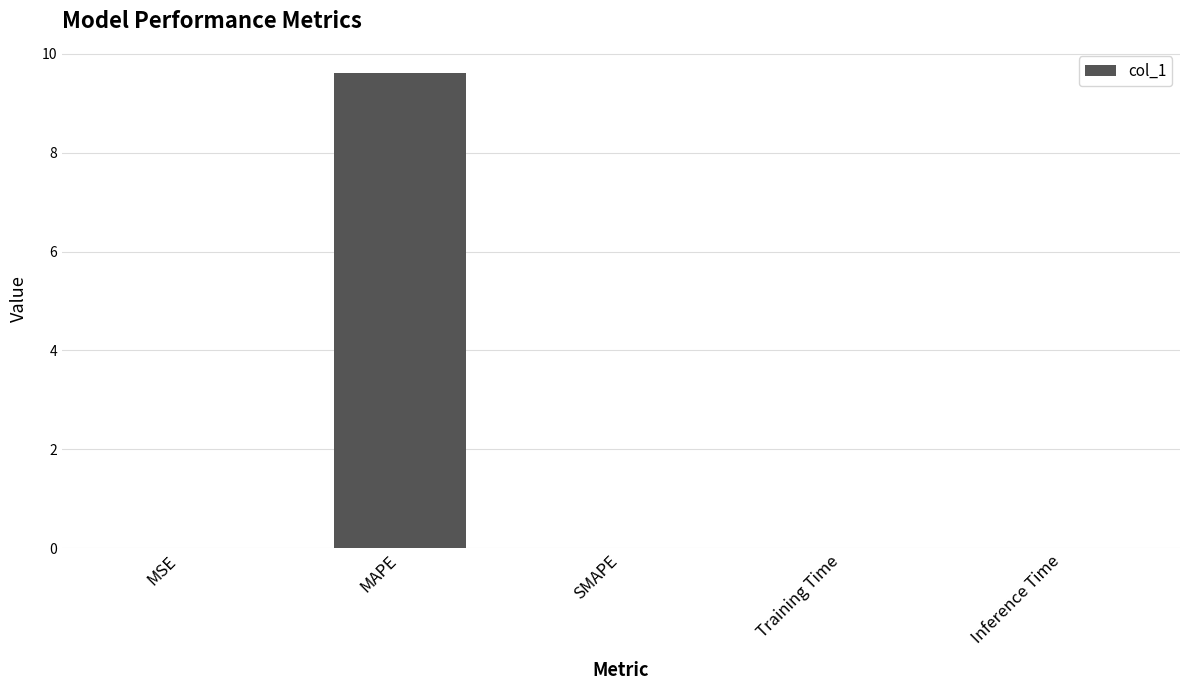

What is the sum of all values?

9.6